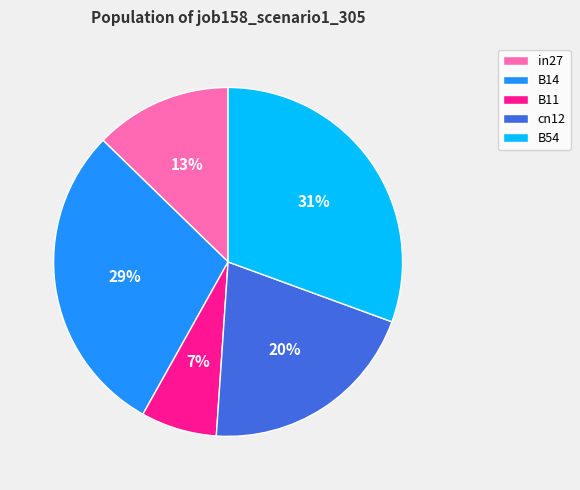

To the nearest percent, what portion does cn12 represent?

20%